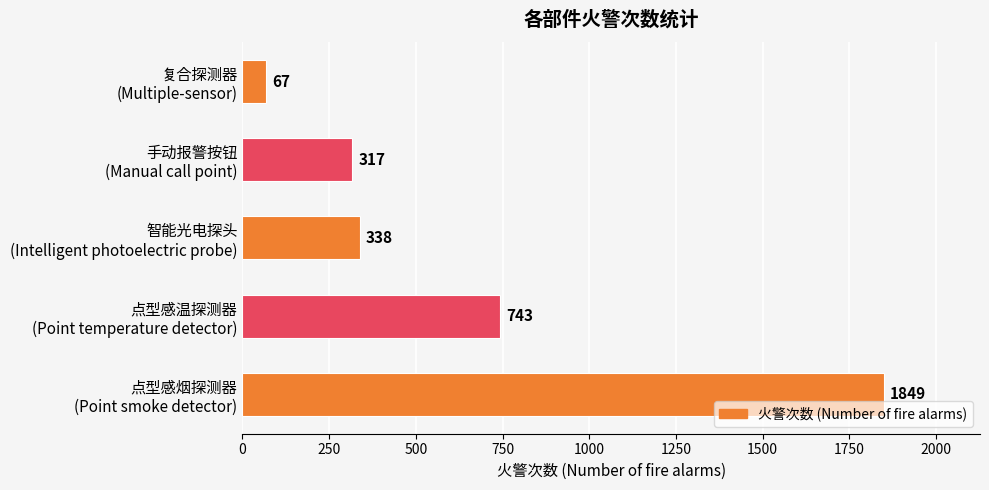

Reading top to bottom, transcribe all the data shown in this chart.

67	317	338	743	1849